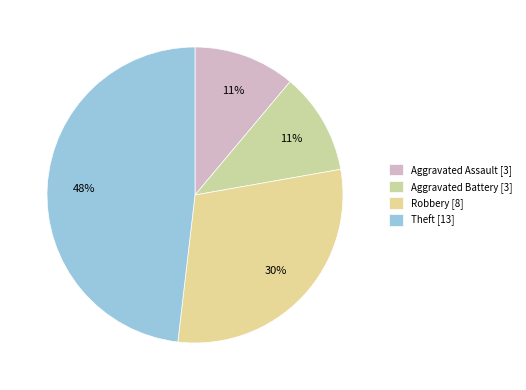

Is it true that Robbery is 30% of the pie?

True